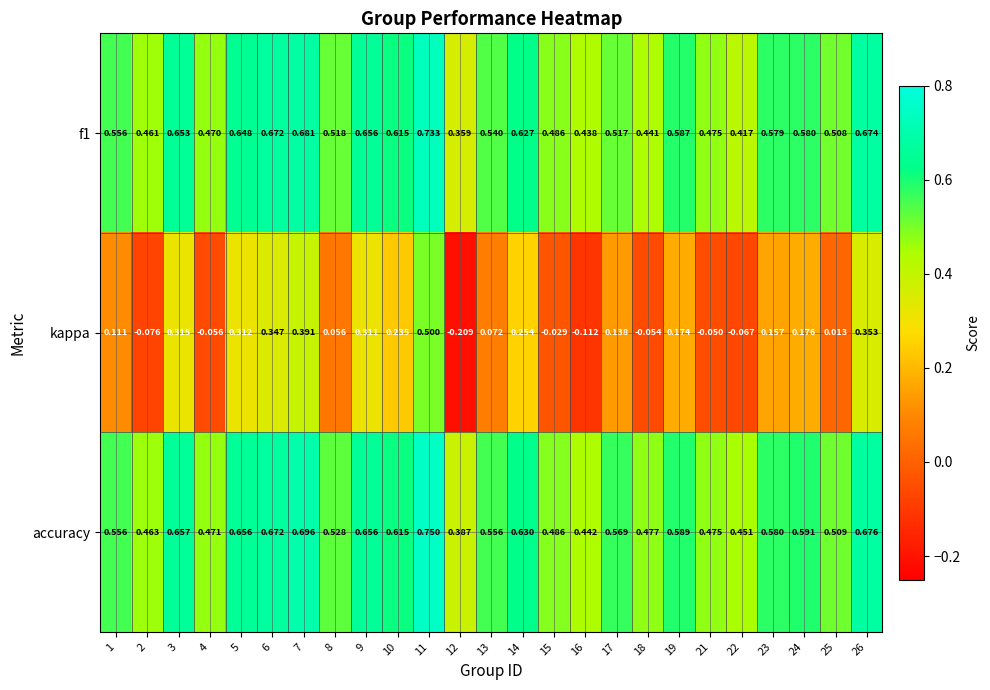

How many distinct data groups are displayed?

3